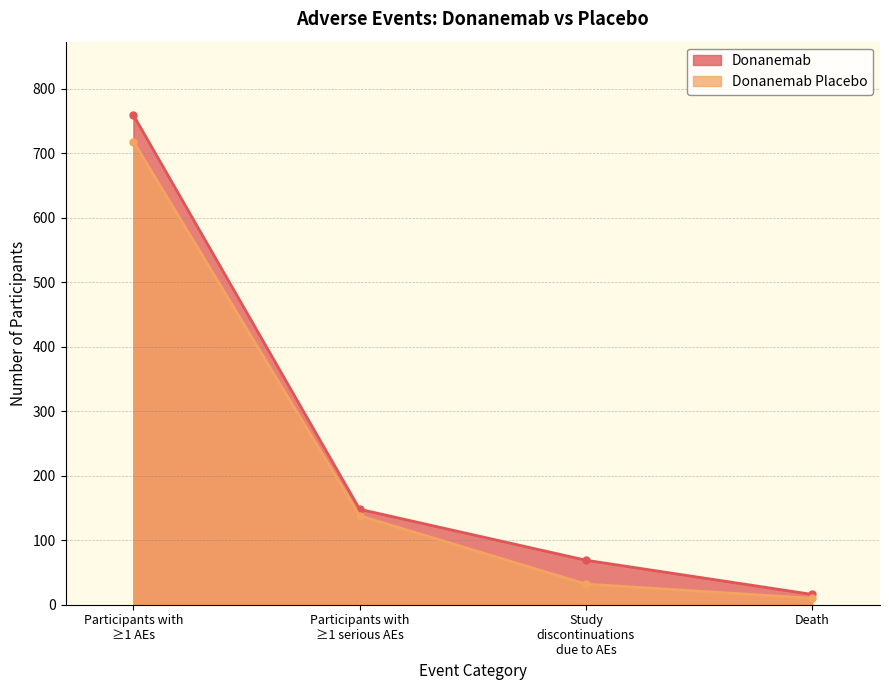

What is the difference between the highest and lowest values at Participants with ≥1 serious AEs?

10